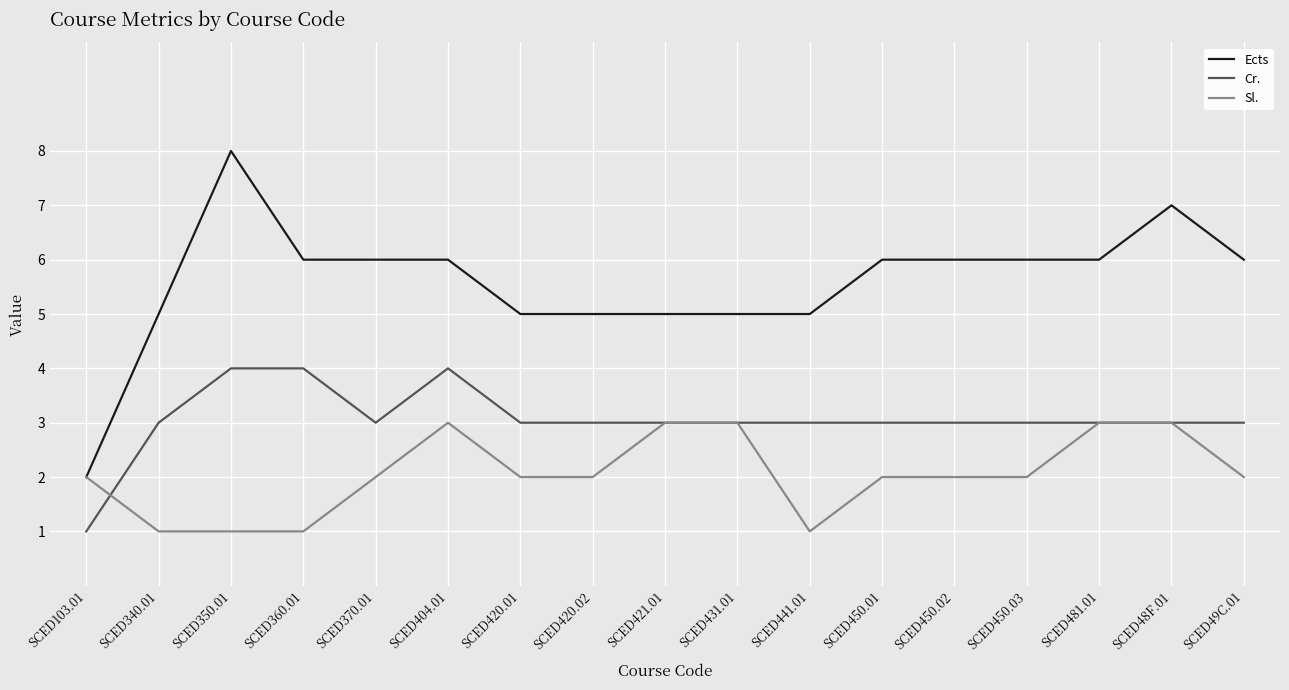

Where does the Ects series first go above 6?

SCED350.01